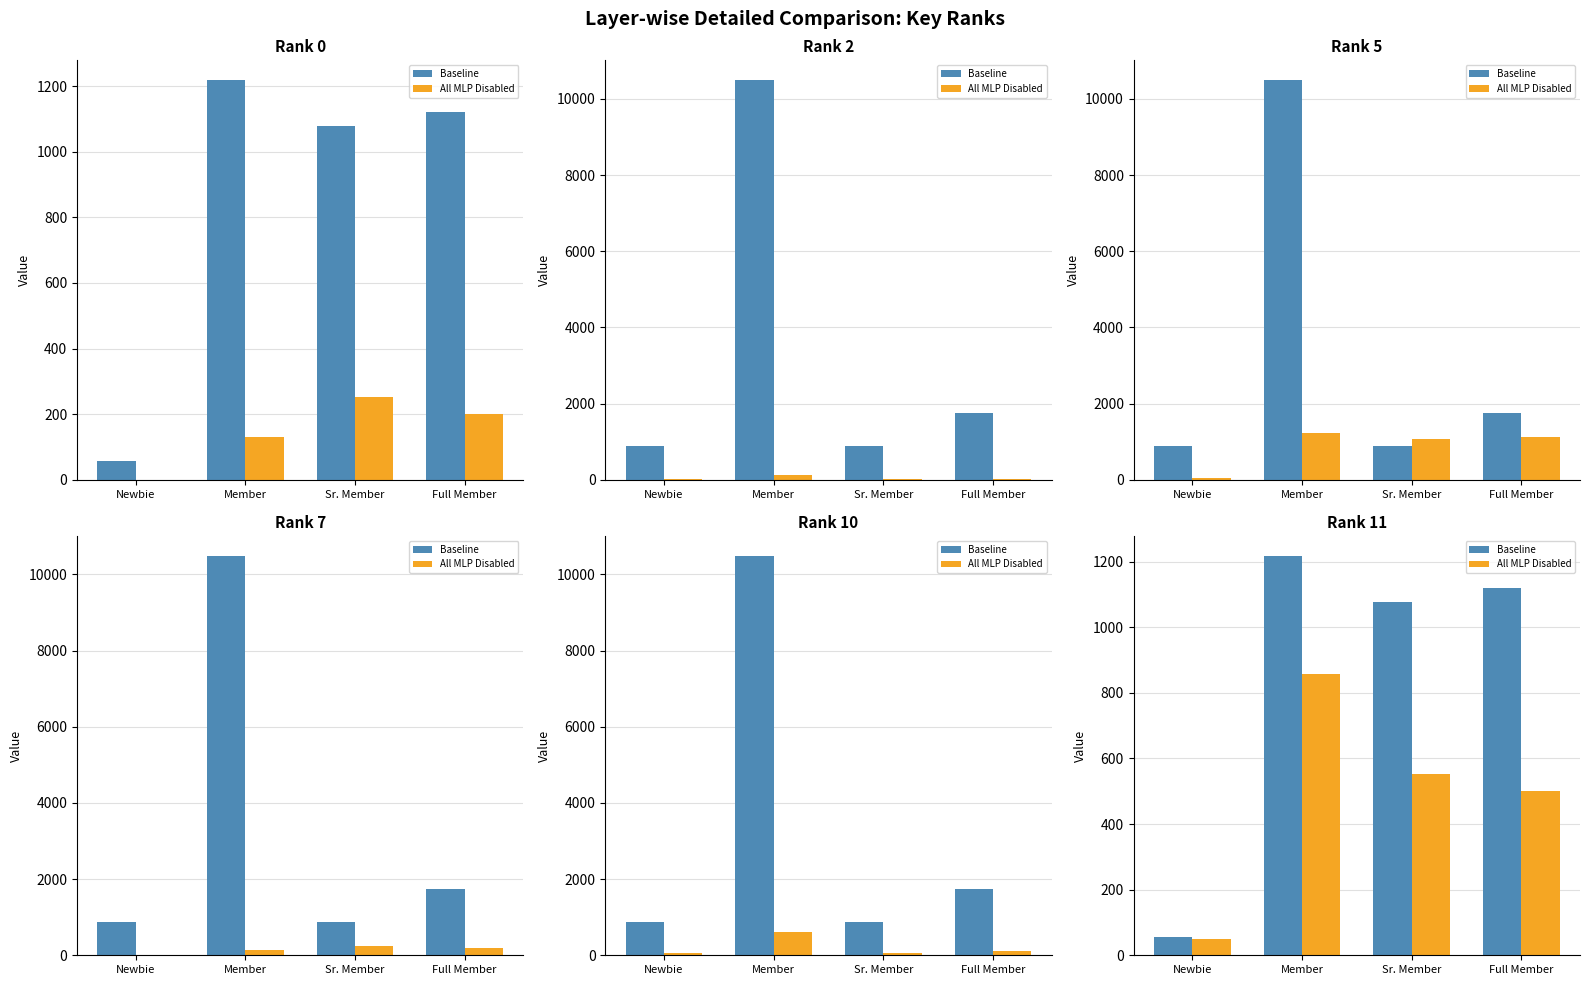

What is the spread (max minus min) of values at Member?

360